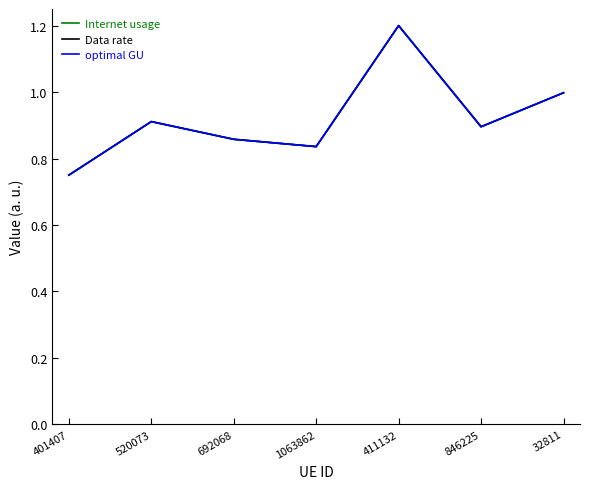

Does the chart display data point markers on the line(s)?

No